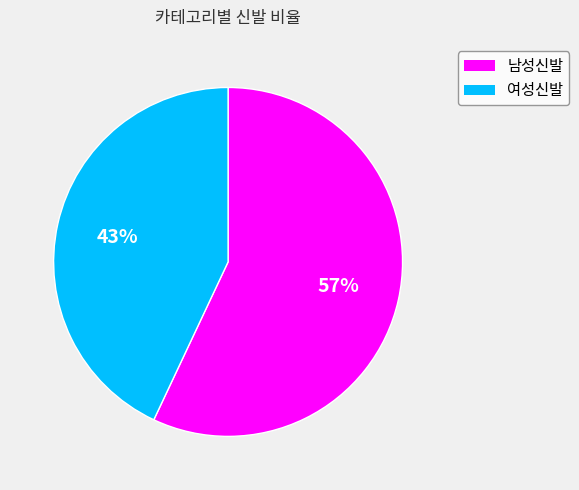

Which category has the smallest portion of the pie?

여성신발